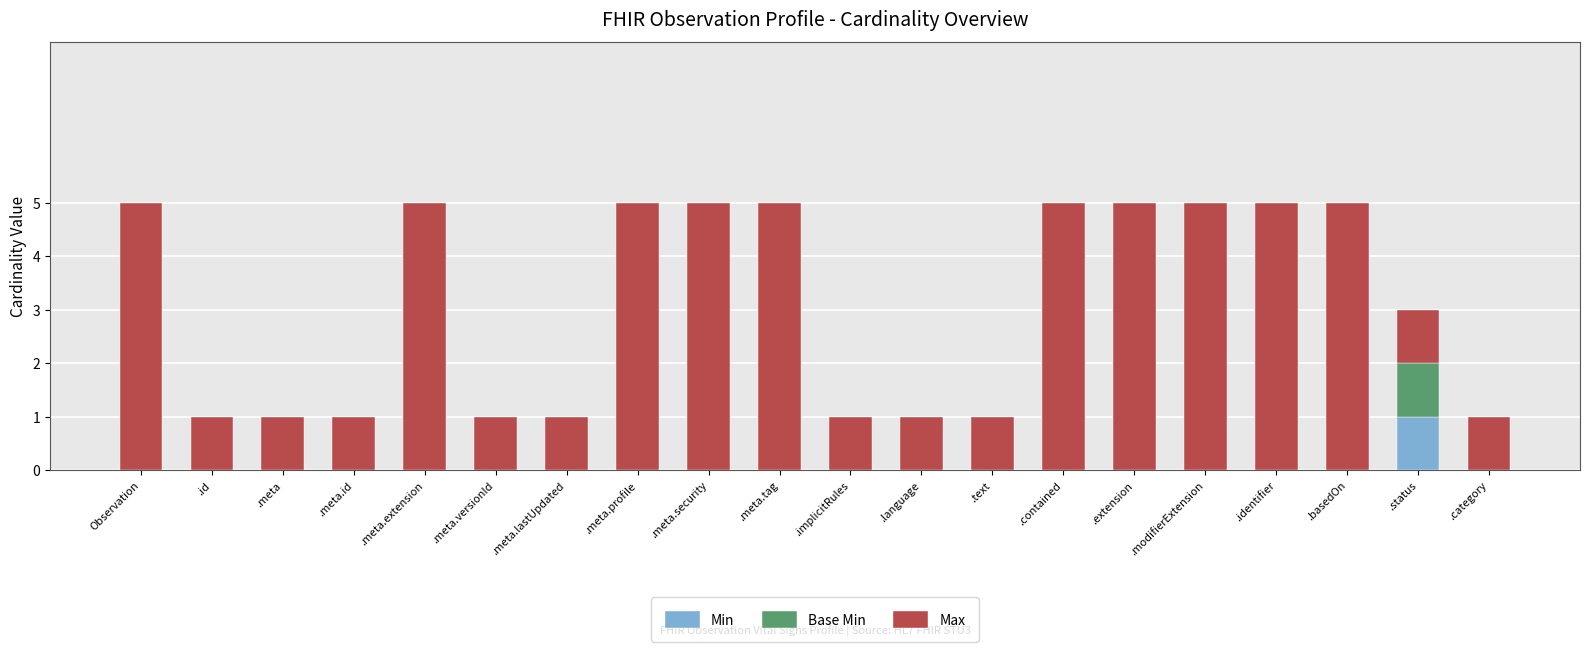

Is it true that Min equals 1 at .status?

True